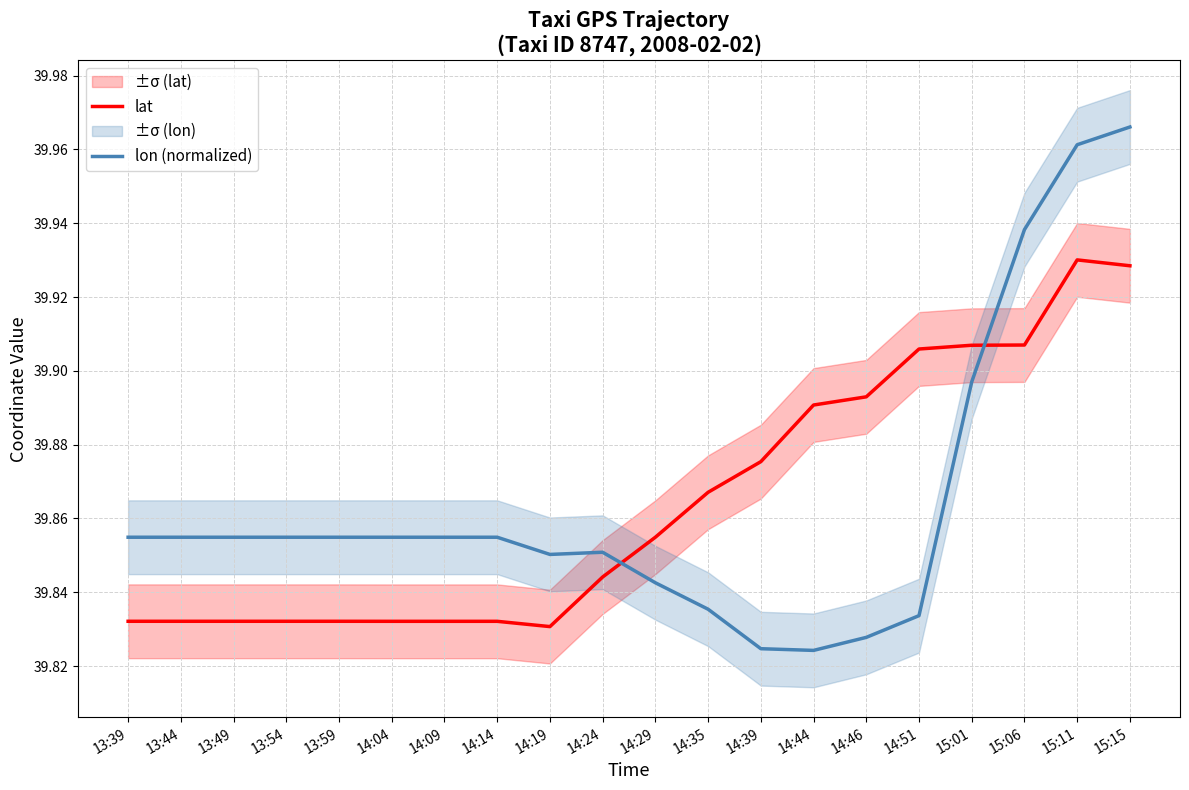

At how many categories does at least one series exceed 39?

20